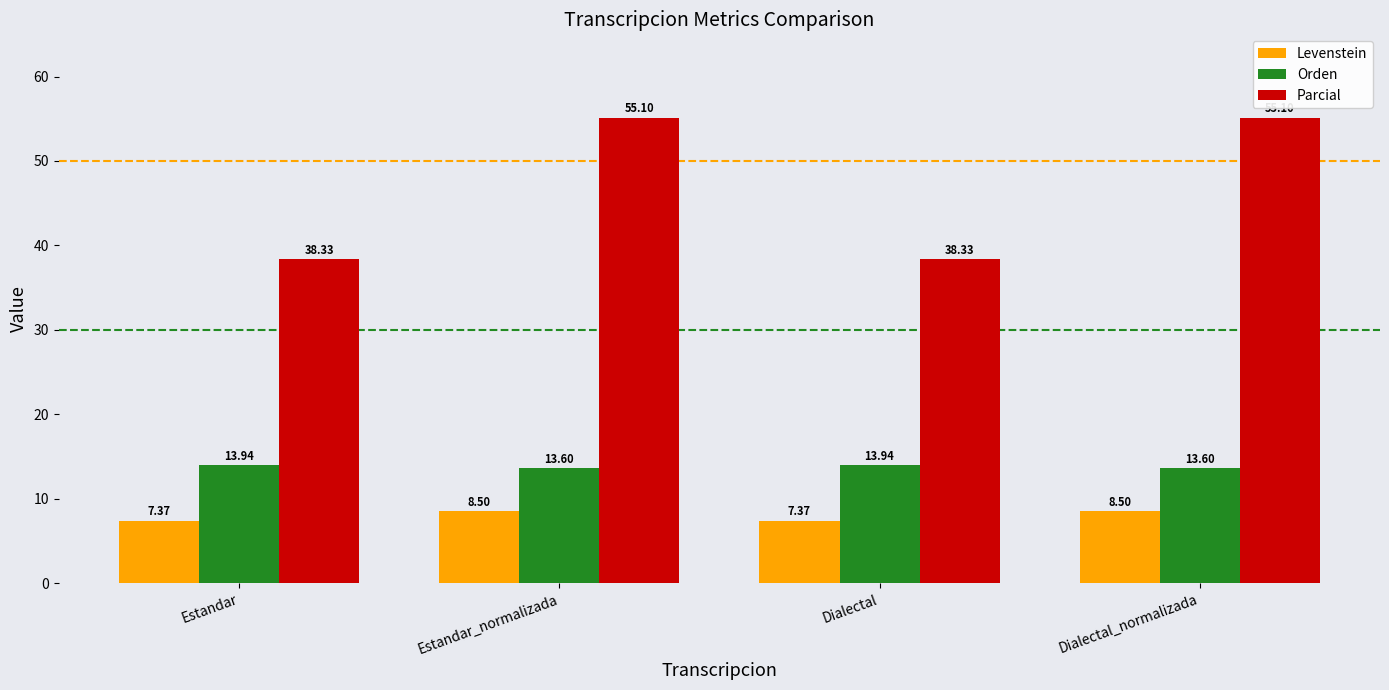

What are all the series names shown in the legend?

Levenstein, Orden, Parcial